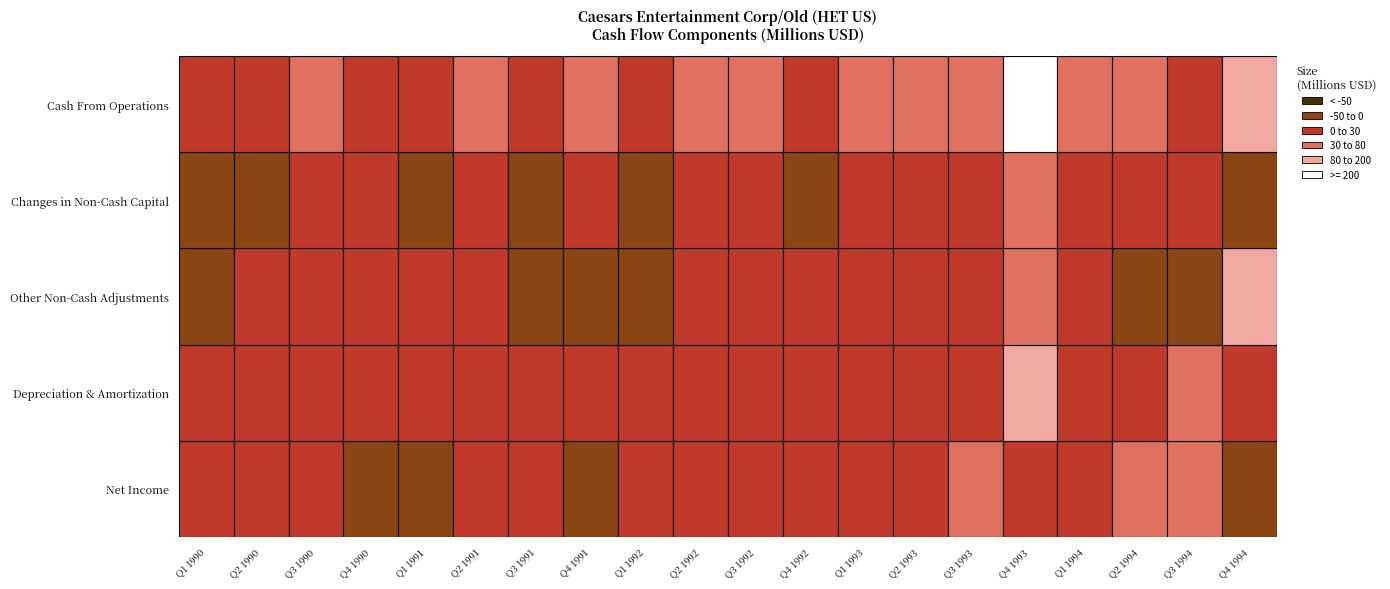

How many data points in Cash From Operations are less than 42?

10